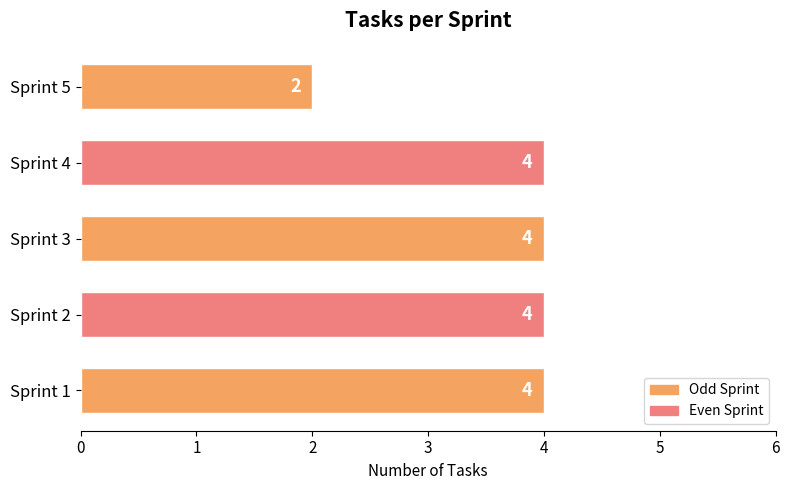

The value at Sprint 5 is 3. True or false?

False